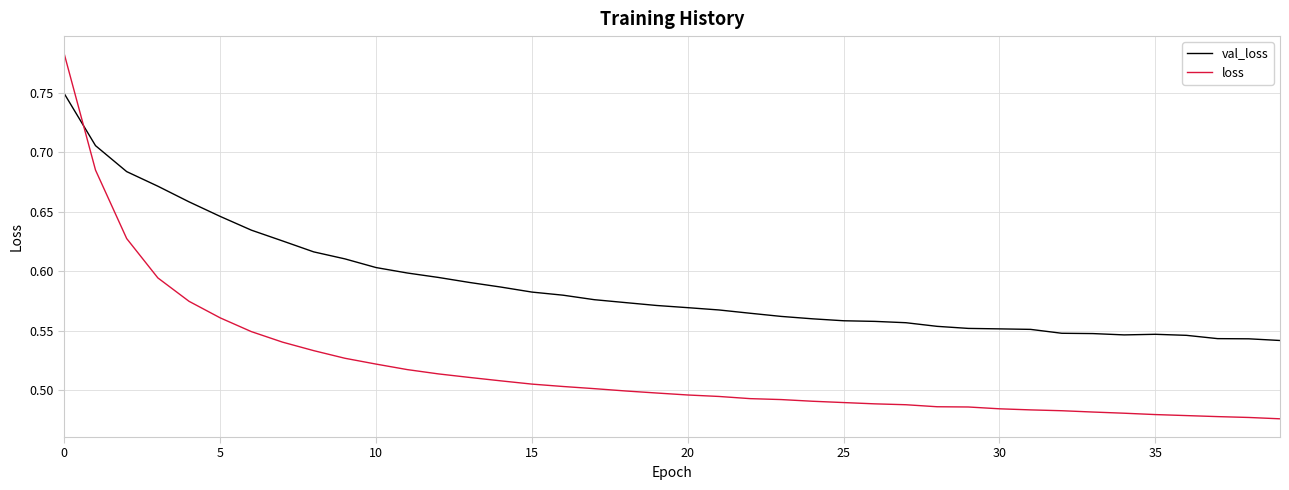

Which series has the largest total across all categories?

val_loss